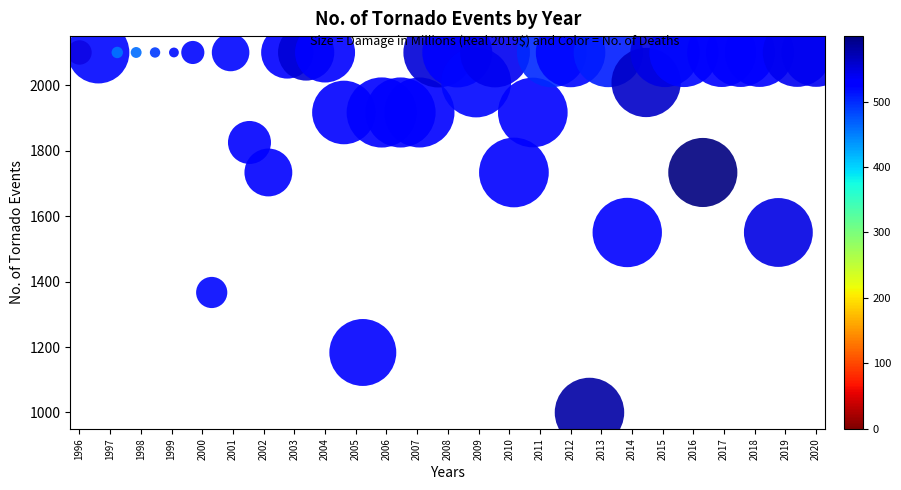

What is the range of Y values (max minus min)?

1100.0